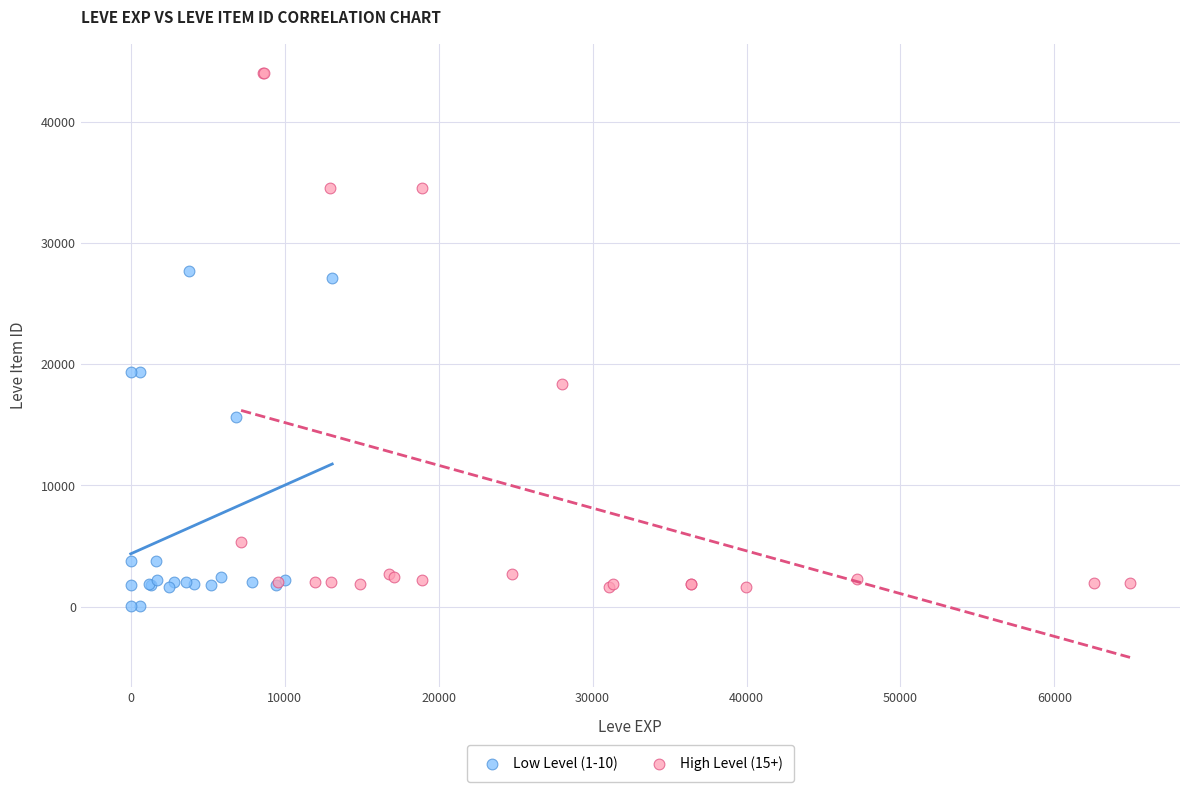

Which series has the largest Y range (max minus min)?

High Level (15+)